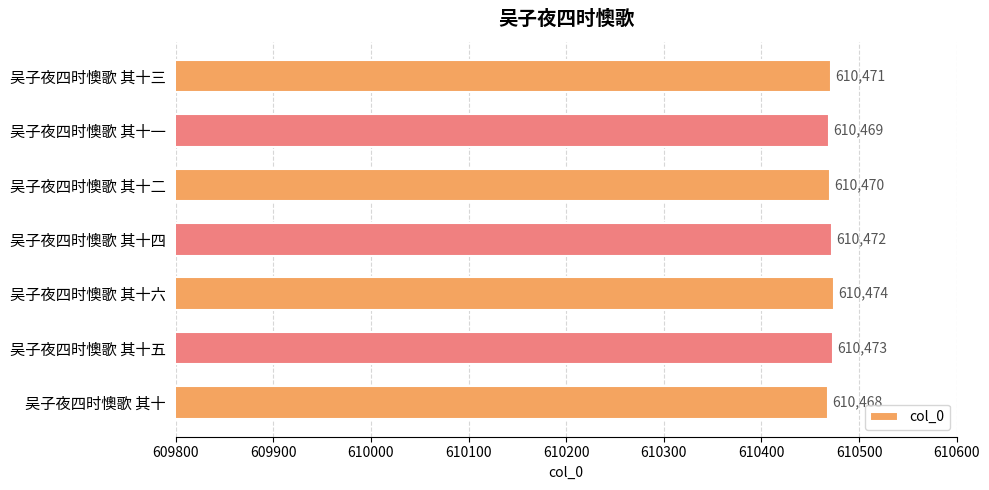

What is the average value?

610471